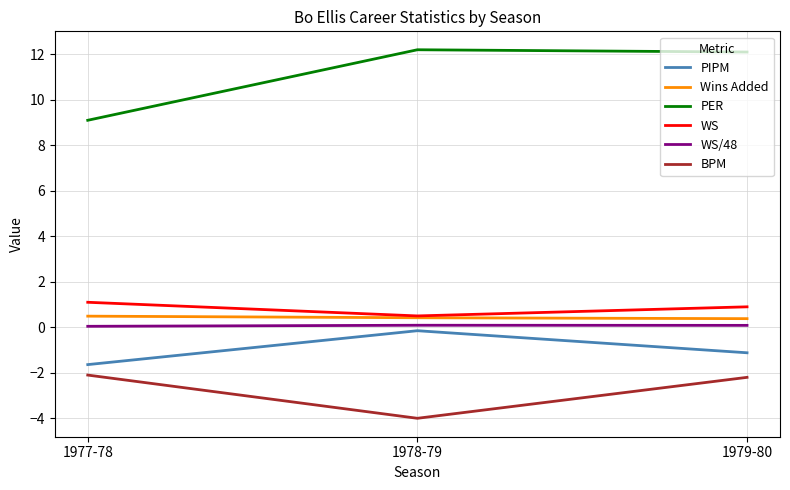

Which category has the lowest value in the WS series?

1978-79